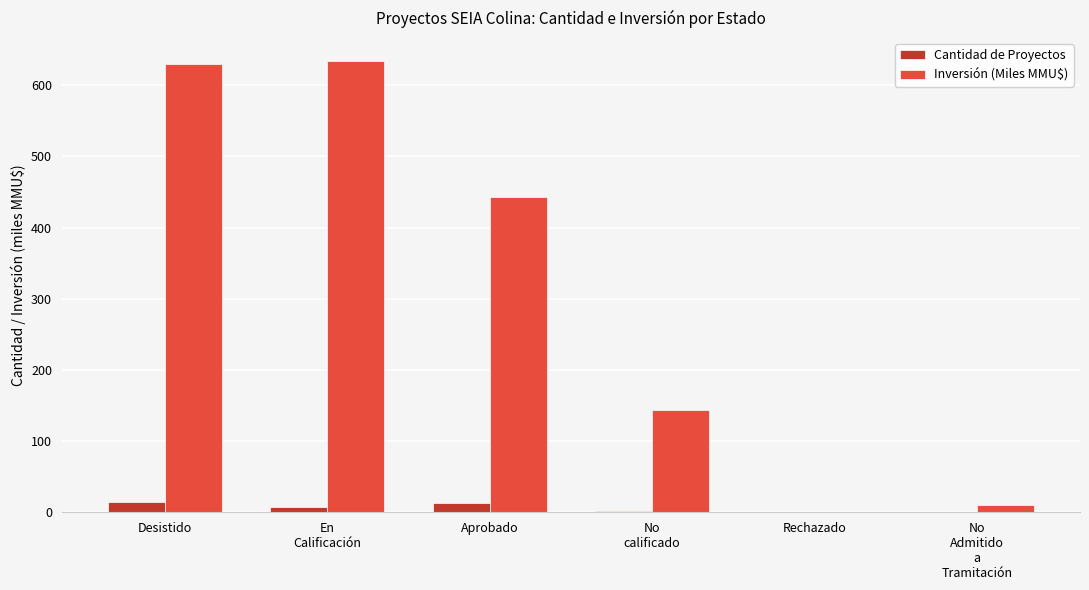

What is the spread (max minus min) of values at Rechazado?

1.0